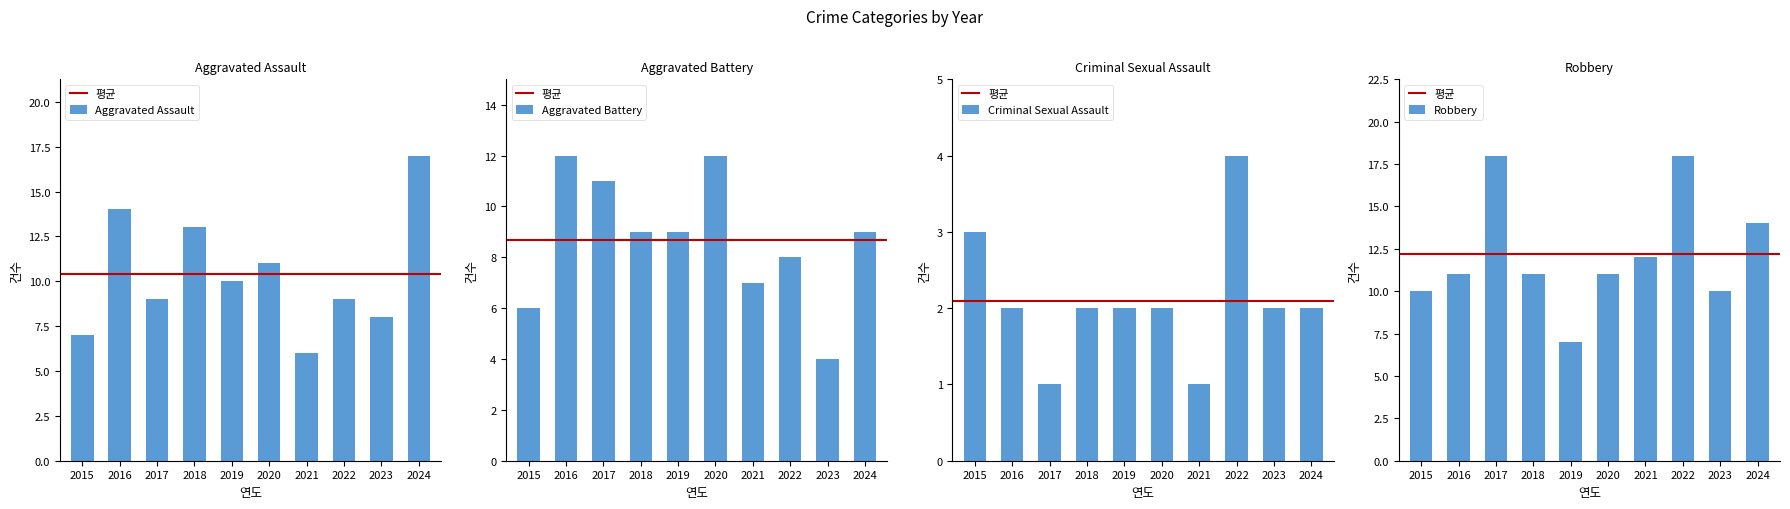

Which series has the widest spread of values?

Aggravated Assault